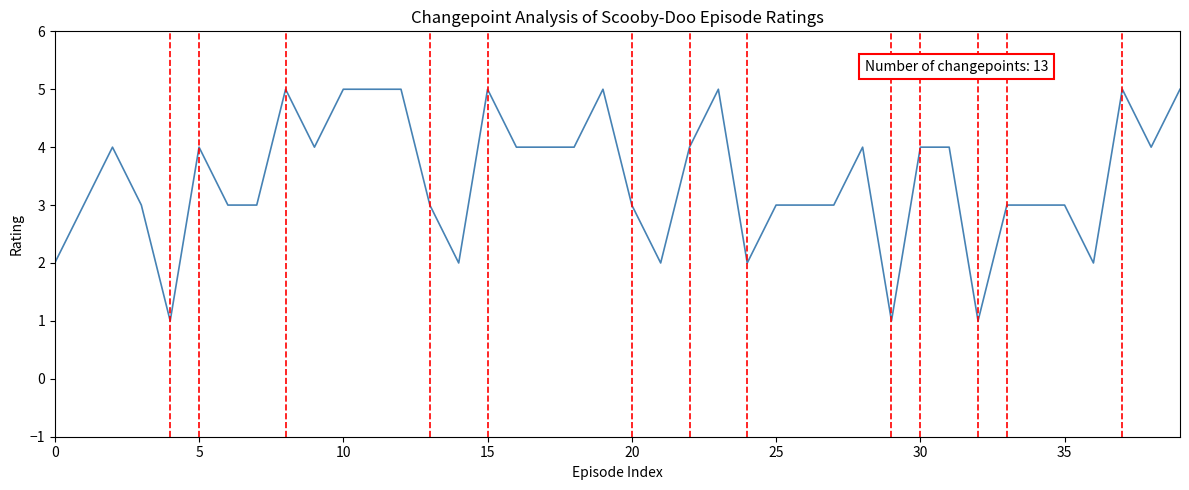

What is the difference between the maximum and minimum values?

4